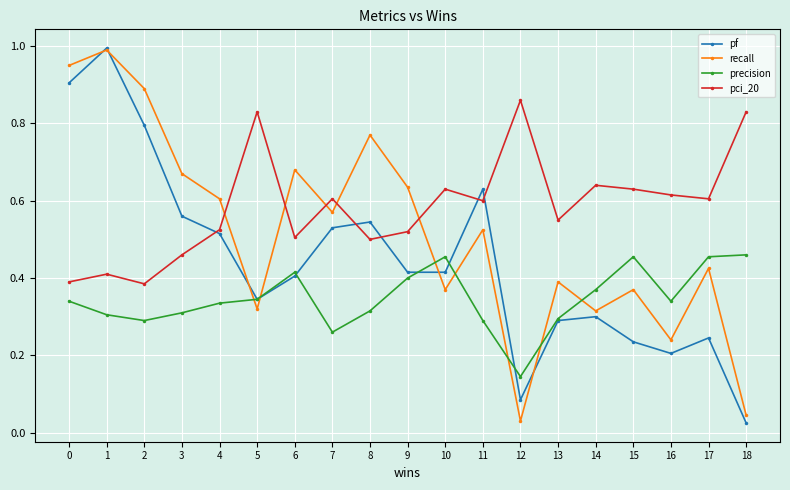

The pci_20 series shows 0.5 at 3. True or false?

True